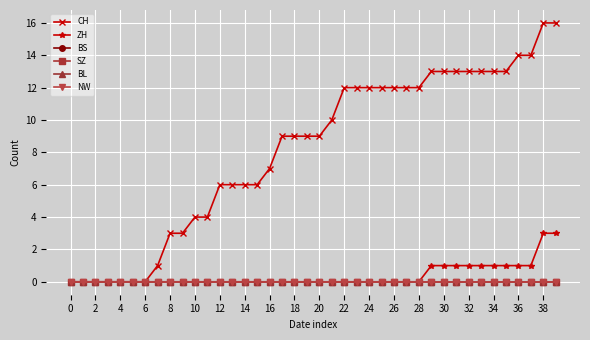

True or false: NW and BS cross at least once.

False